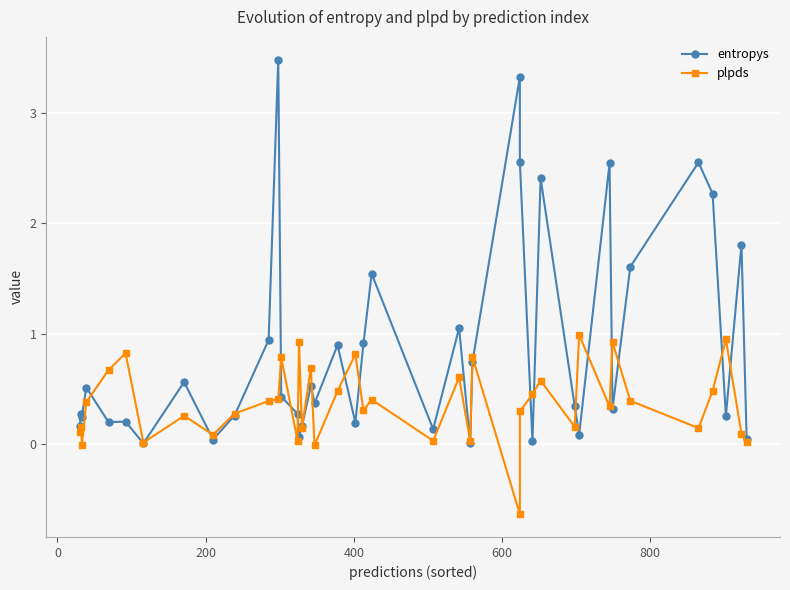

Reading left to right, list all the values displayed in this chart.

entropys: 0.2	0.3	0.2	0.5	0.2	0.2	0.0	0.6	0.0	0.3	0.9	3.5	0.4	0.3	0.1	0.2	0.5	0.4	0.9	0.2	0.9	1.5	0.1	1.0	0.0	0.7	3.3	2.6	0.0	2.4	0.3	0.1	2.5	0.3	1.6	2.5	2.3	0.3	1.8	0.0
plpds: 0.1	0.2	-0.0	0.4	0.7	0.8	0.0	0.3	0.1	0.3	0.4	0.4	0.8	0.0	0.9	0.1	0.7	-0.0	0.5	0.8	0.3	0.4	0.0	0.6	0.0	0.8	-0.6	0.3	0.5	0.6	0.2	1.0	0.3	0.9	0.4	0.1	0.5	0.9	0.1	0.0